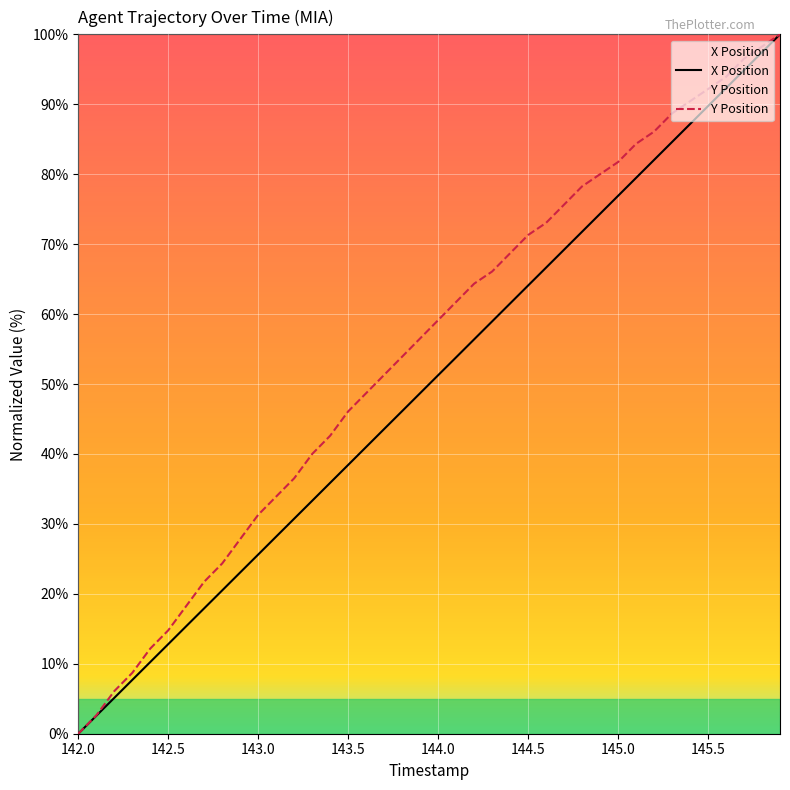

Reading left to right, extract all data points from this chart.

X Position: 0.0	2.6	5.1	7.7	10.2	12.8	15.4	17.9	20.5	23.1	25.6	28.2	30.7	33.3	35.9	38.4	41.0	43.6	46.1	48.7	51.3	53.8	56.4	59.0	61.5	64.1	66.6	69.2	71.8	74.3	76.9	79.5	82.0	84.6	87.2	89.7	92.3	94.9	97.4	100.0
Y Position: 0.0	2.6	6.1	8.7	12.2	14.8	18.3	21.7	24.3	27.8	31.3	33.9	36.5	40.0	42.6	46.1	48.7	51.3	53.9	56.5	59.1	61.7	64.3	66.1	68.7	71.3	73.0	75.7	78.3	80.0	81.7	84.3	86.1	88.7	90.4	92.2	93.9	96.5	98.3	100.0